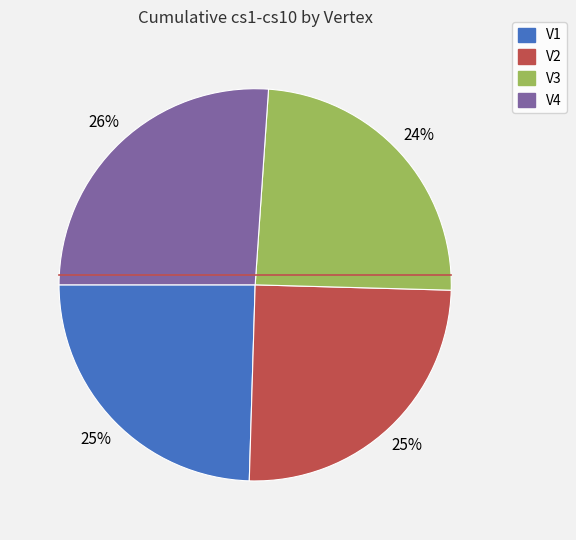

Does V1 represent more than half of the total?

No